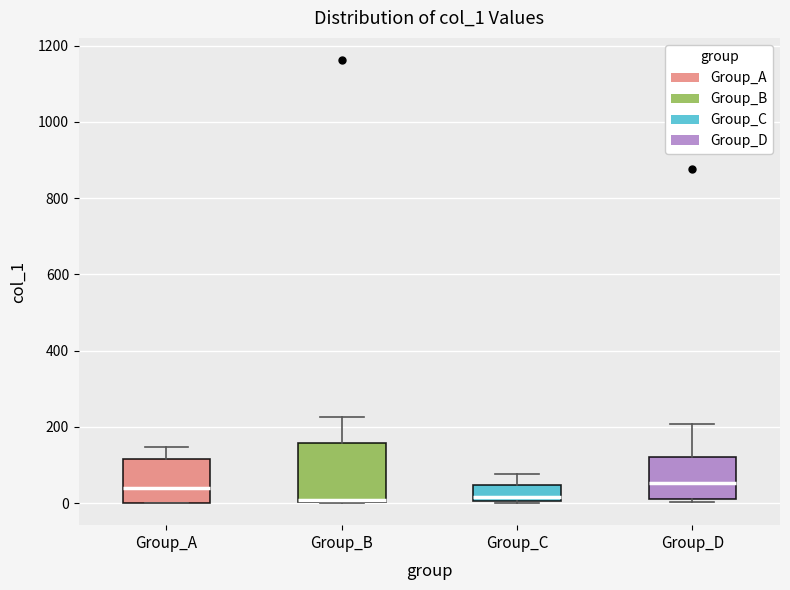

Reading left to right, transcribe this box plot: for each box, give where its median line is, the range the box spans, and where its two whiskers end, as read against the y-axis. The values are not printed on the chart, so give them approximately, as read against the axis.

Group_A: median 40, box 0 to 120, whiskers 0 to 140
Group_B: median 0 (just above the box's lower edge), box 0 to 160, whiskers 0 to 220
Group_C: median 20, box 0 to 40, whiskers 0 to 80
Group_D: median 60, box 0 to 120, whiskers 0 (just below the box's lower edge) to 200